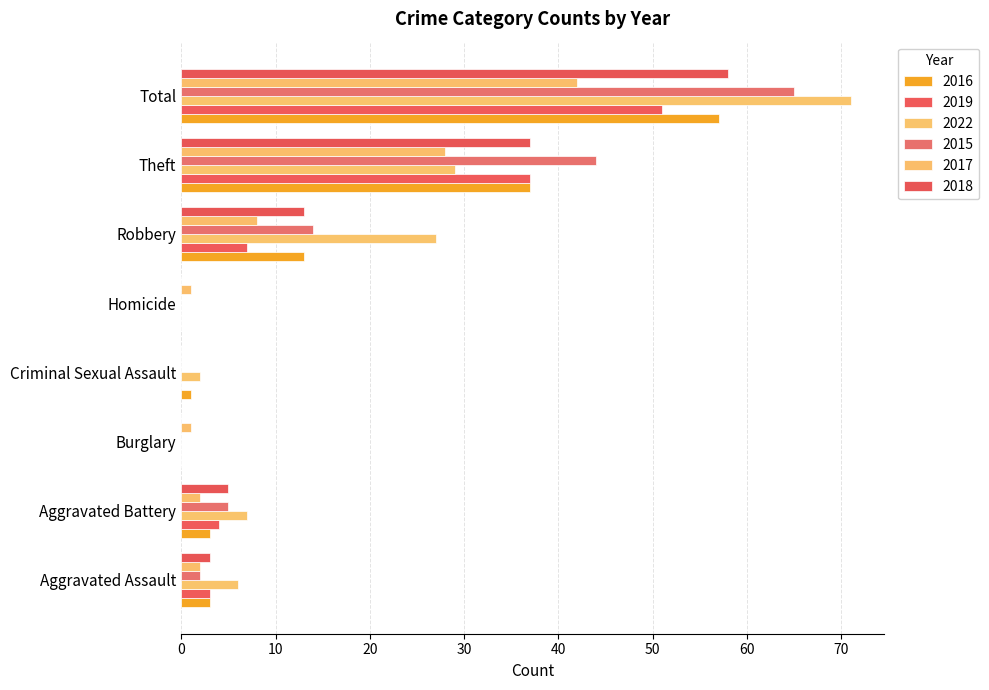

What is the difference between the second highest and minimum values in the 2017 series?

28